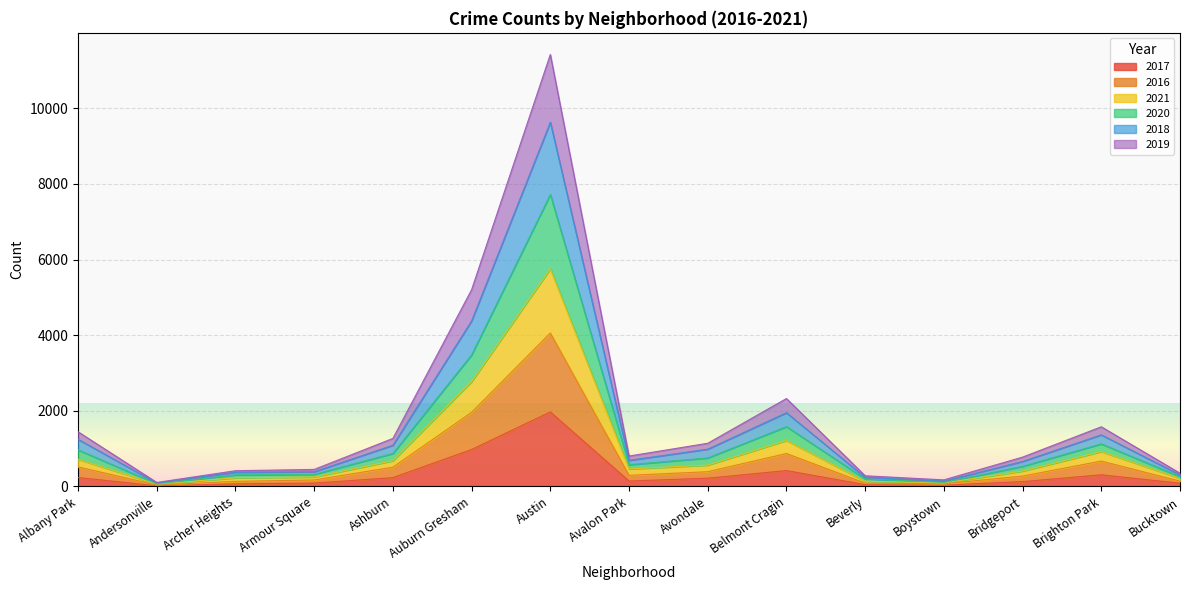

How many lines are shown in the chart?

6